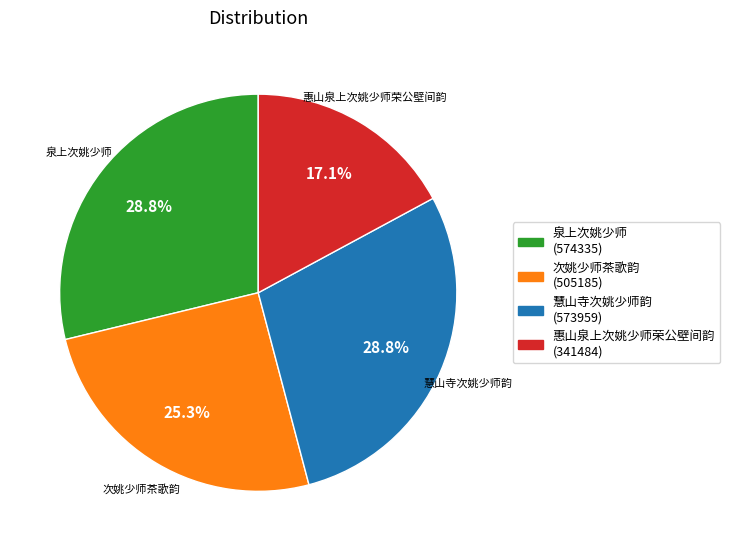

Is it true that 次姚少师茶歌韵 is 25% of the pie?

True